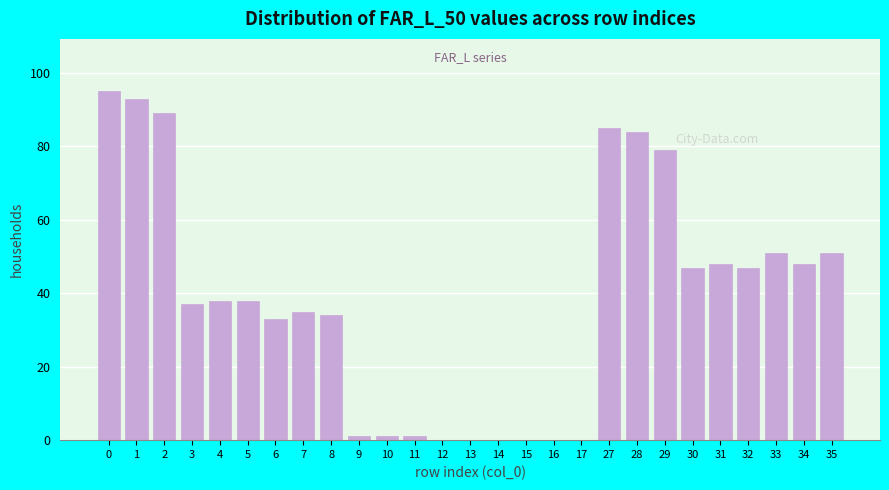

Reading left to right, extract all data points from this chart.

0=95	1=93	2=89	3=37	4=38	5=38	6=33	7=35	8=34	9=1	10=1	11=1	12=0	13=0	14=0	15=0	16=0	17=0	27=85	28=84	29=79	30=47	31=48	32=47	33=51	34=48	35=51